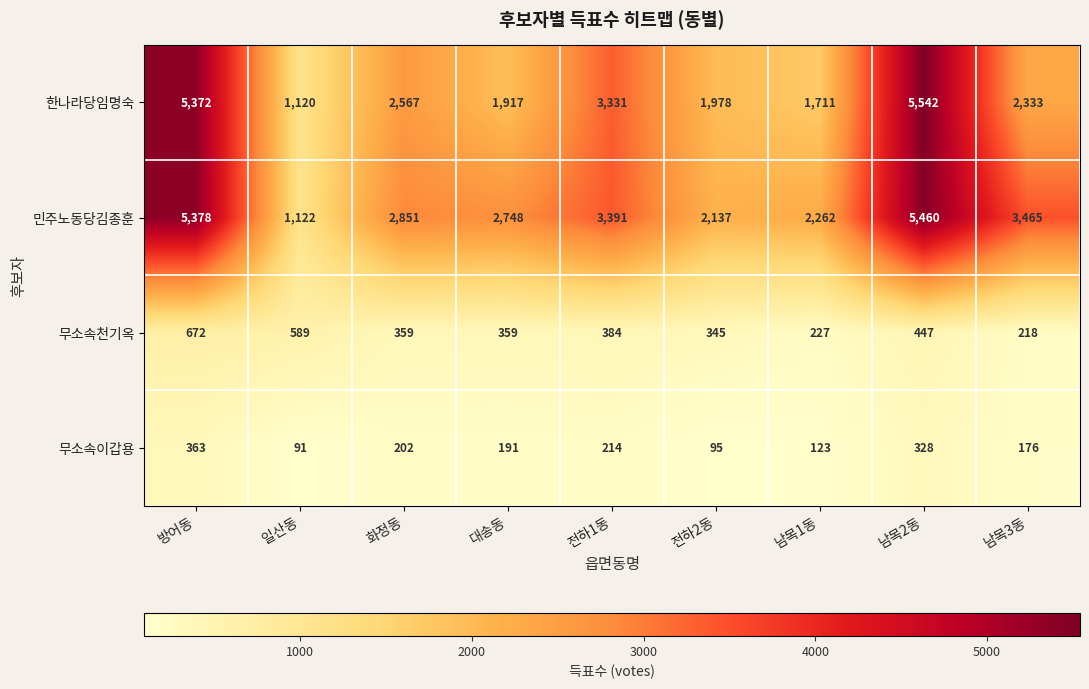

What is the sum of all 한나라당임명숙 values?

25871